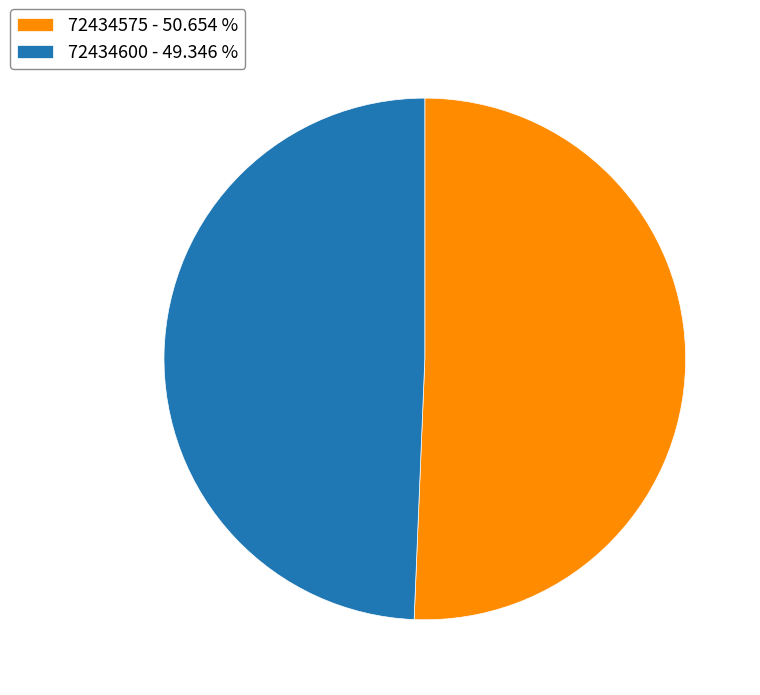

Is 72434575 the majority of the pie?

Yes